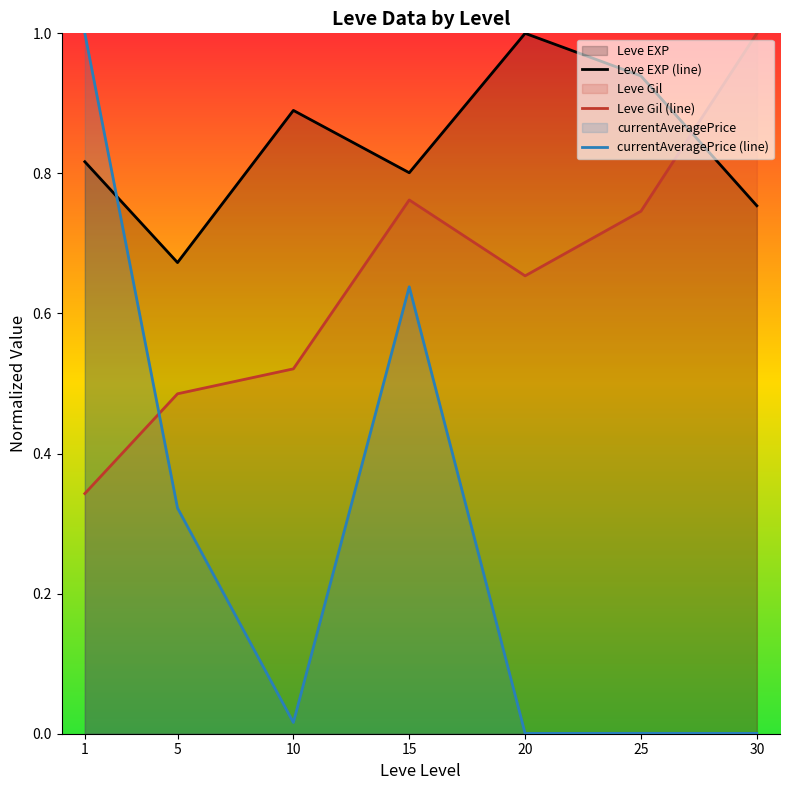

What are all the series names shown in the legend?

Leve EXP (line), Leve Gil (line), currentAveragePrice (line)